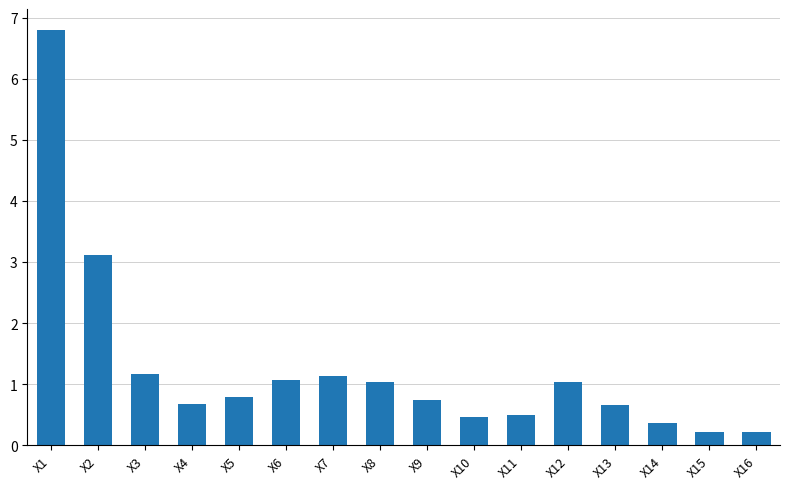

Between X15 and X2, which is larger?

X2